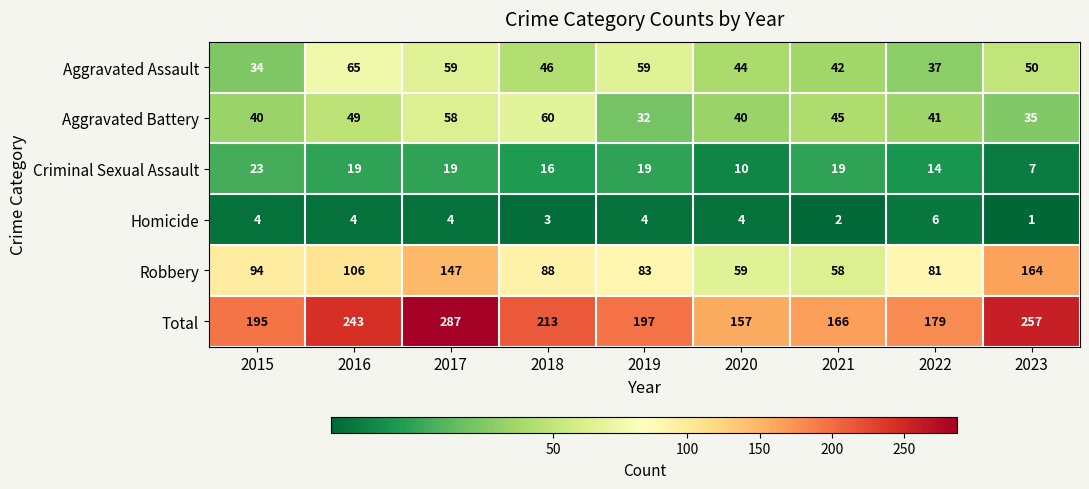

True or false: Criminal Sexual Assault has a value of 19 at 2021.

True